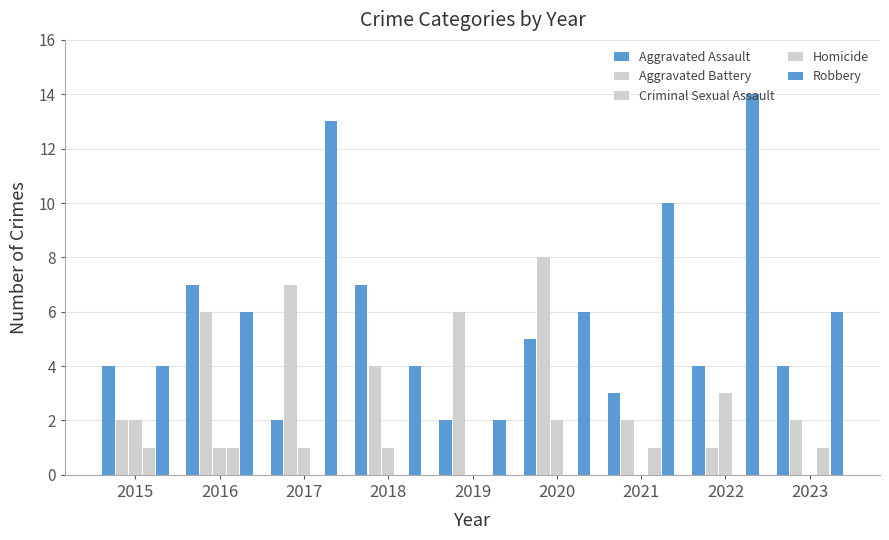

How many data points does each series have?

9